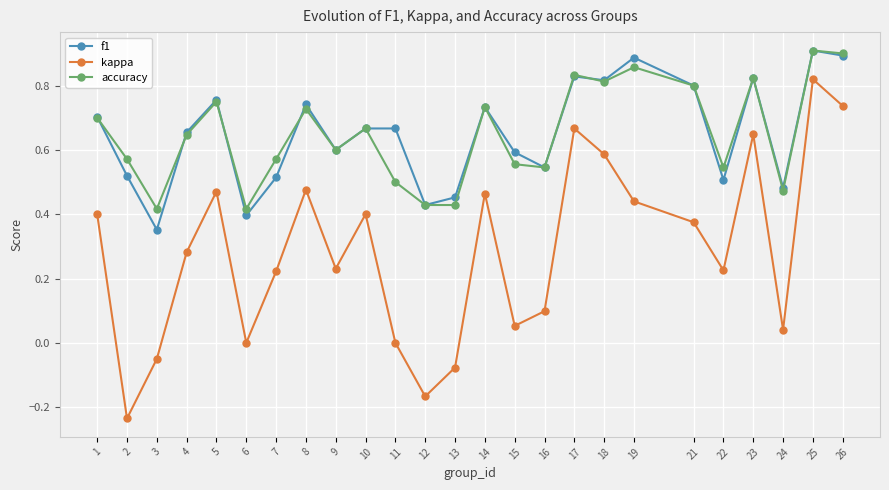

Between 2 and 26, which series saw the biggest shift?

kappa